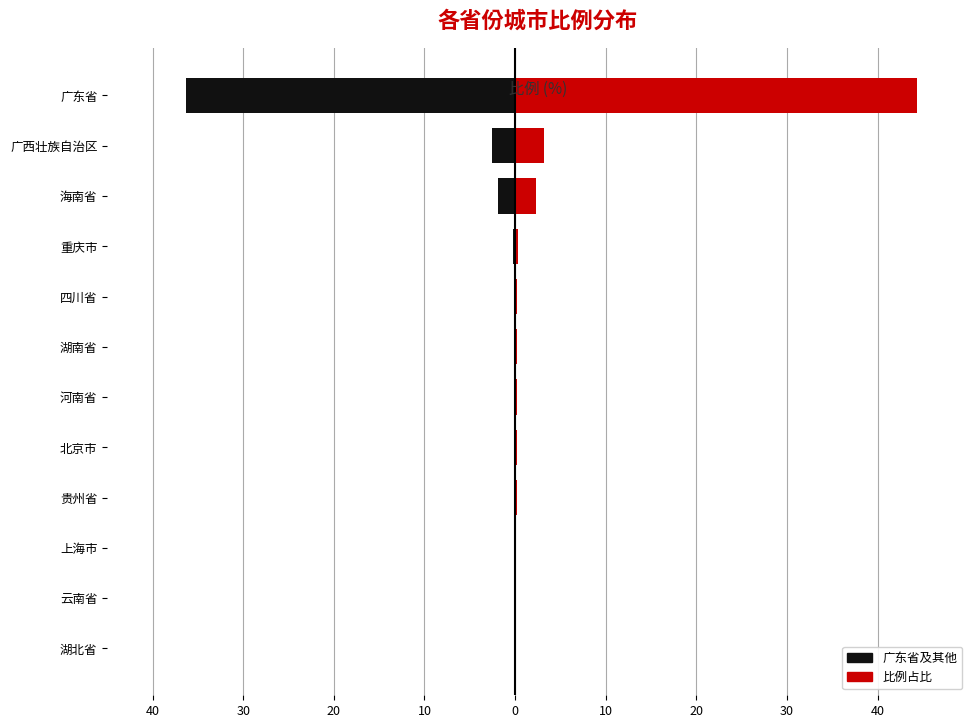

True or false: 广东省及其他(左) has a value of -0.1 at 湖南省.

False